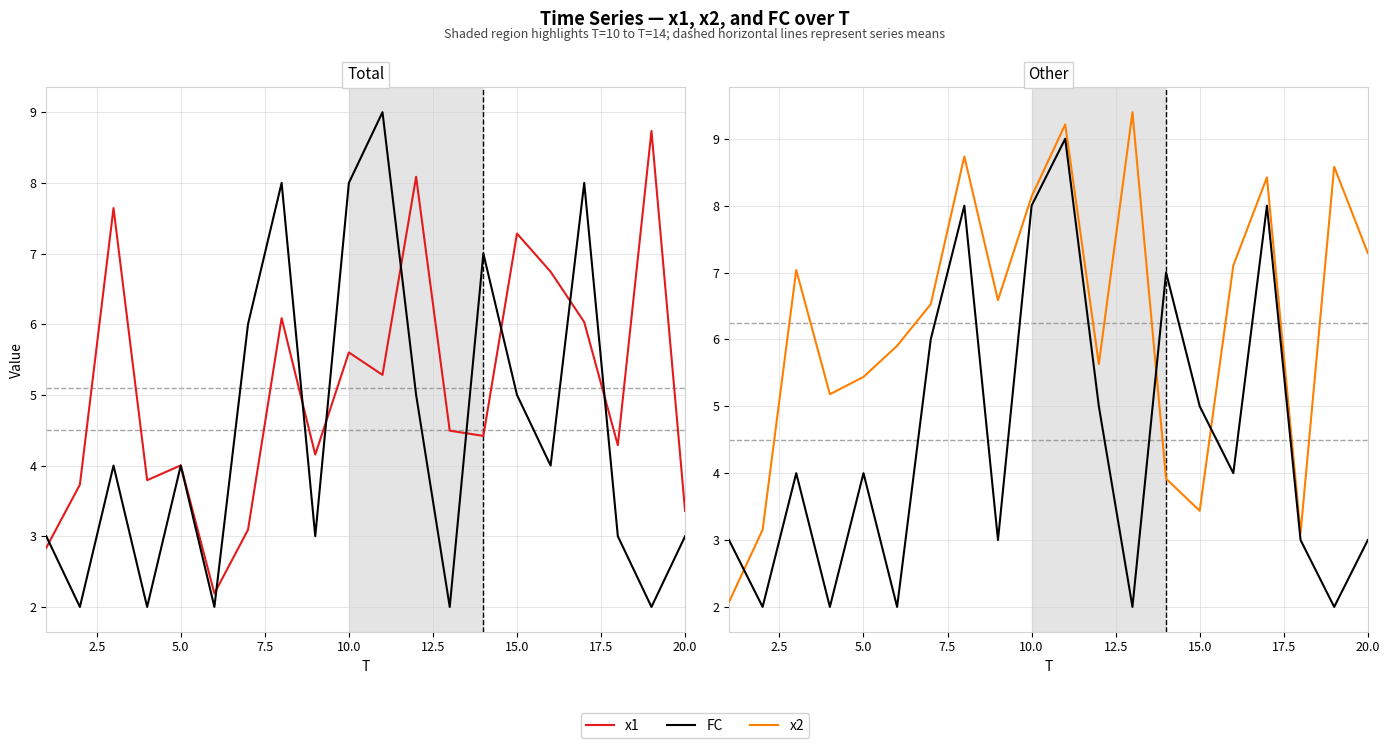

List the series in order of their overall mean, lowest first.

FC, x1, x2